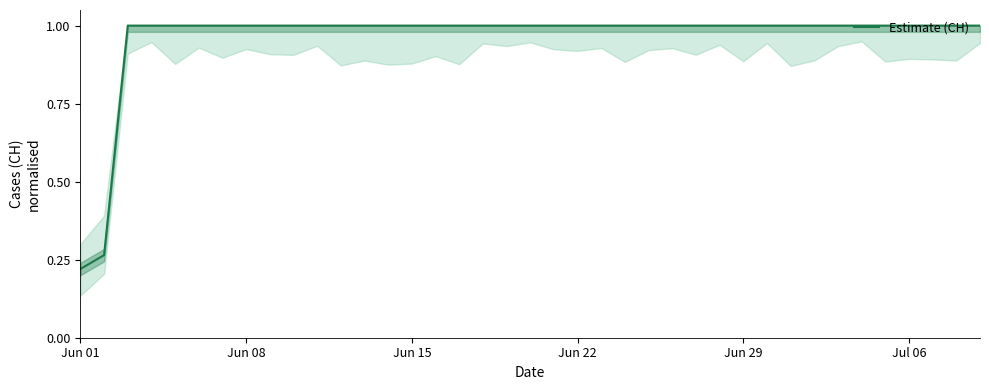

Does the chart have visible grid lines?

No